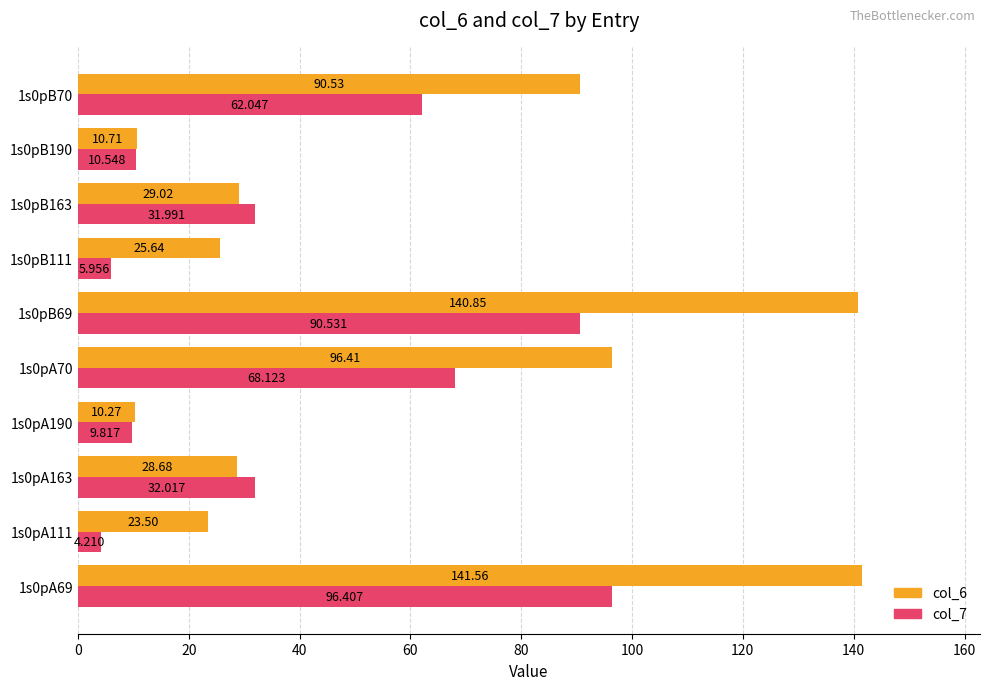

What is the sum of all col_7 values?

411.6